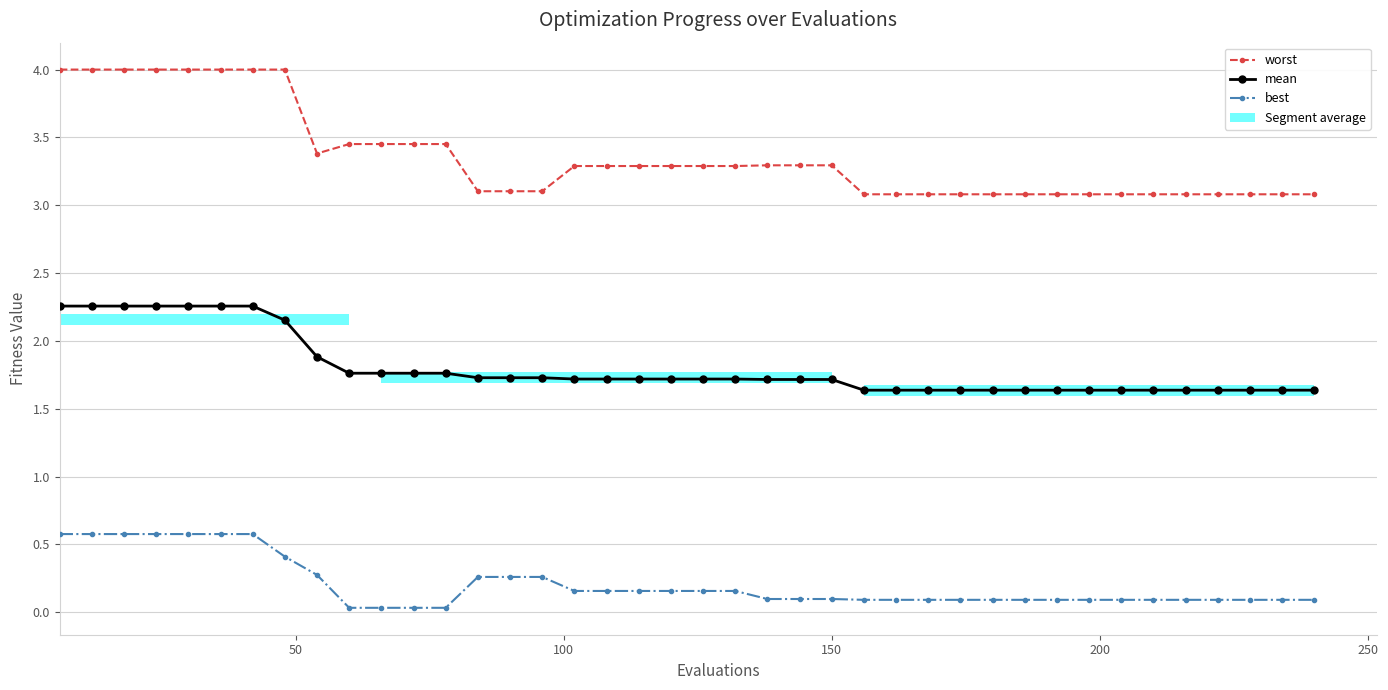

How many series are shown in this chart?

3